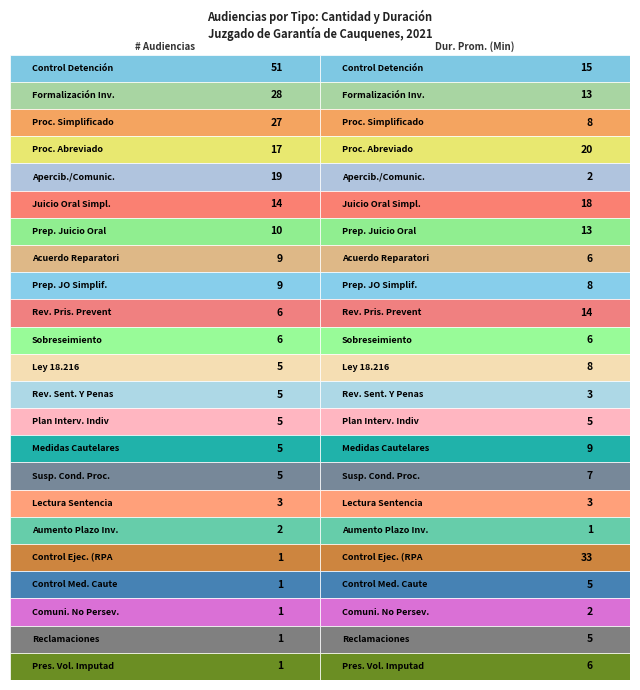

Count the number of data series in this chart.

23